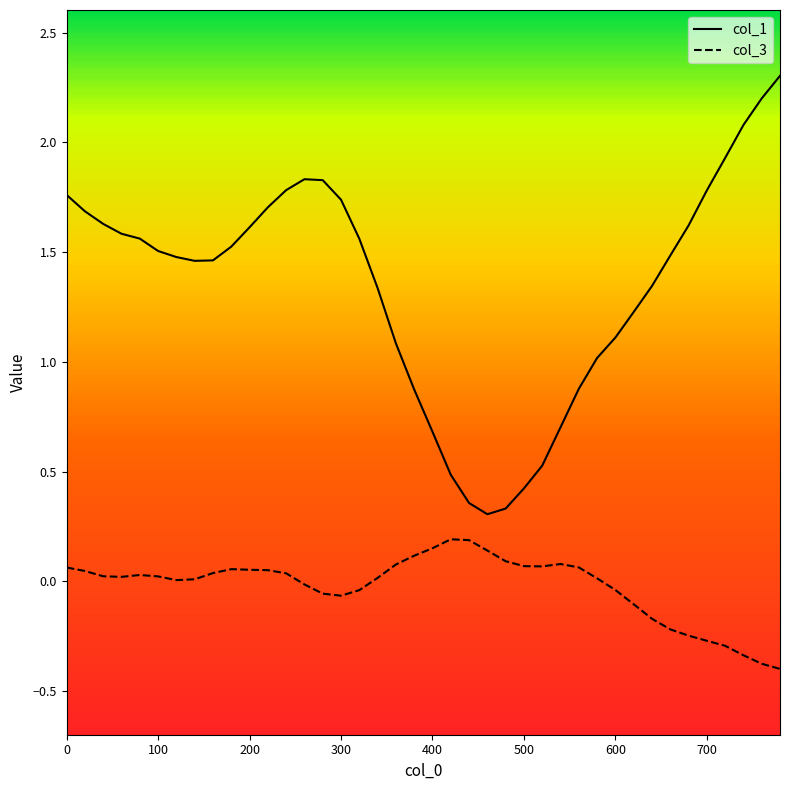

True or false: col_1 and col_3 cross at least once.

False